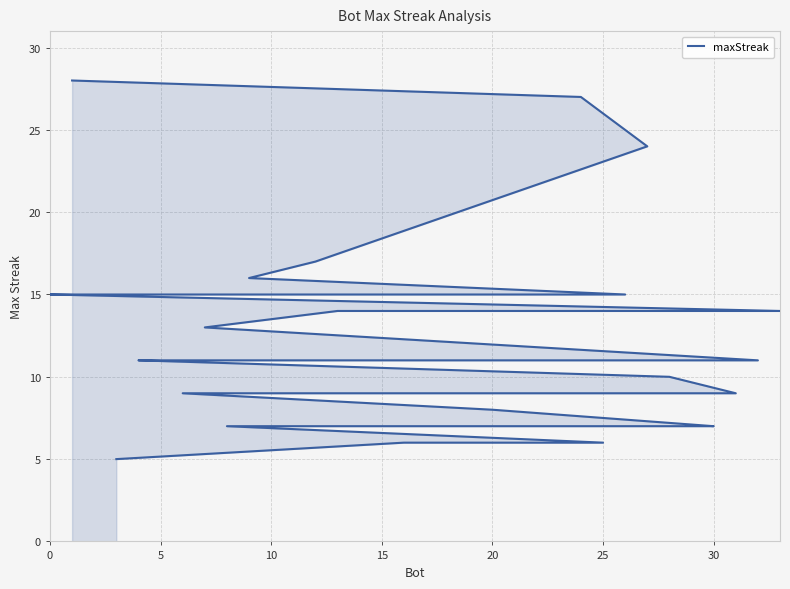

What is the value of the 6th point from the left?

15